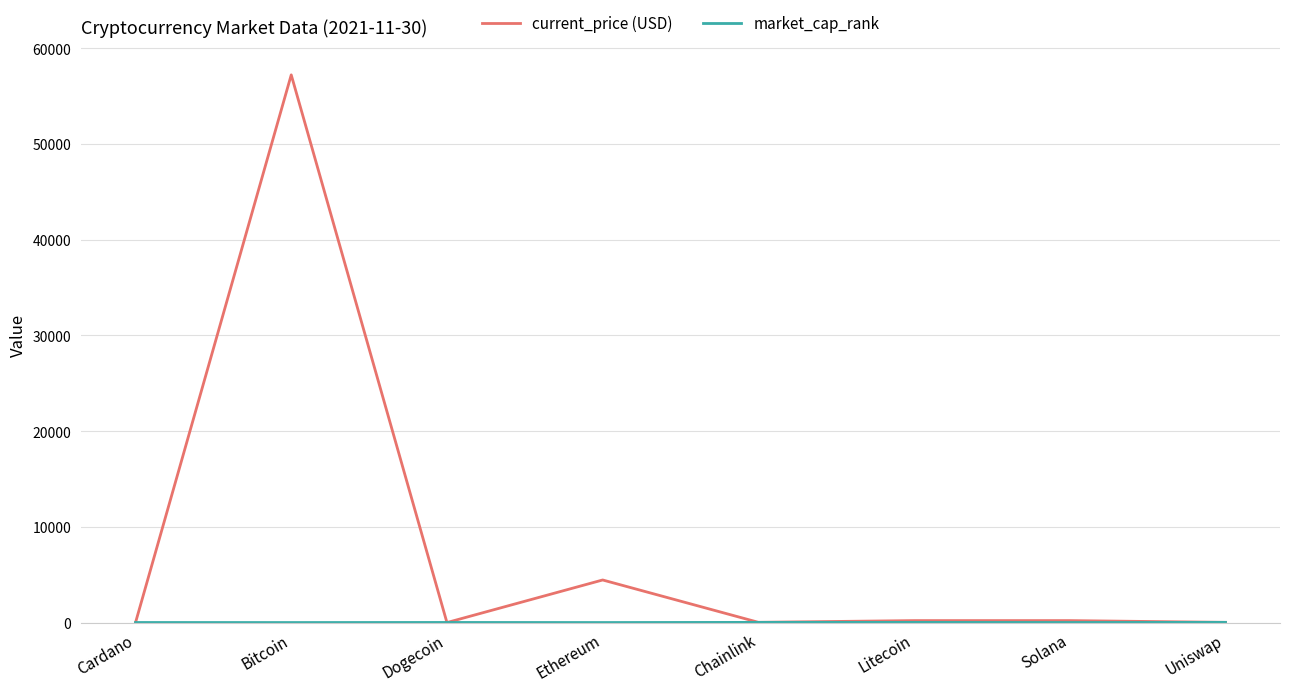

Between Bitcoin and Ethereum, which series saw the biggest shift?

current_price (USD)